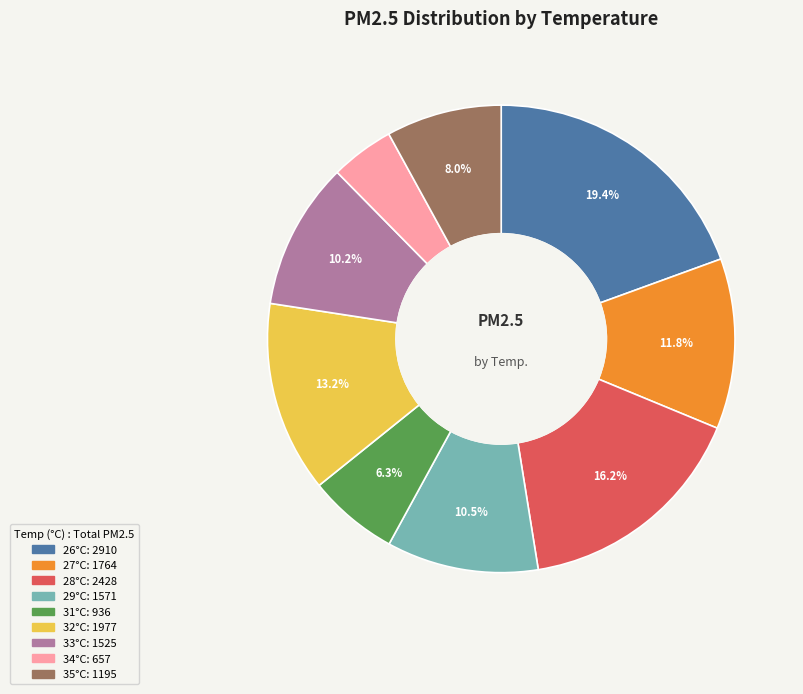

Does any single category account for the majority?

No